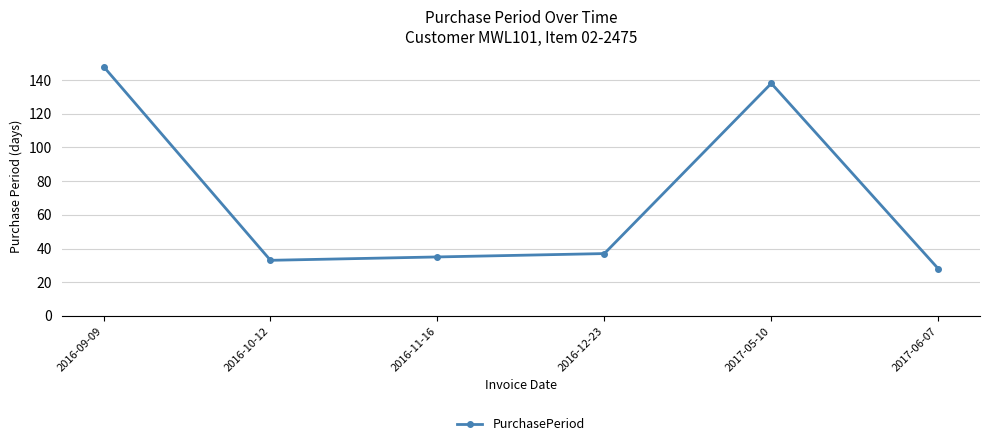

Rank the categories by value from lowest to highest.

2017-06-07, 2016-10-12, 2016-11-16, 2016-12-23, 2017-05-10, 2016-09-09